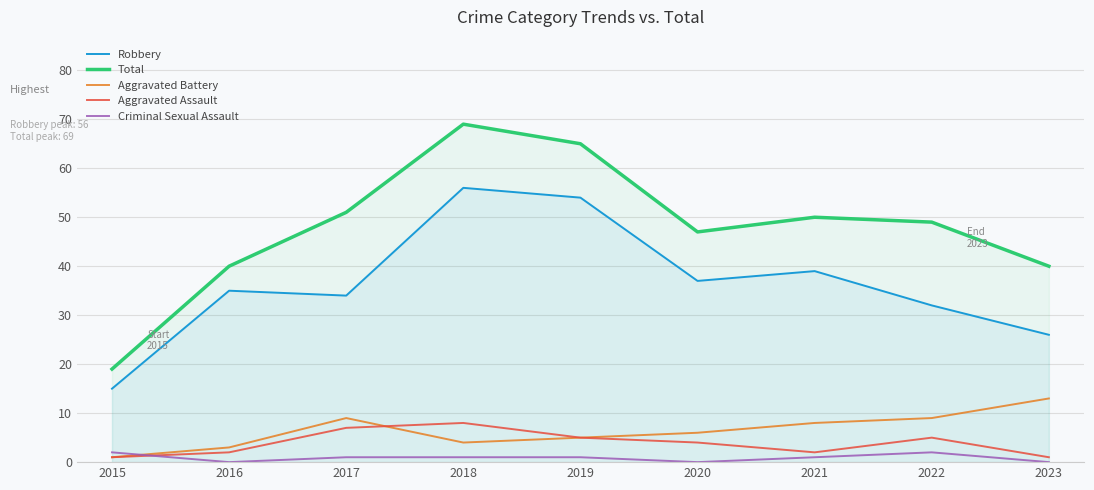

True or false: Robbery and Aggravated Assault intersect in this chart.

False